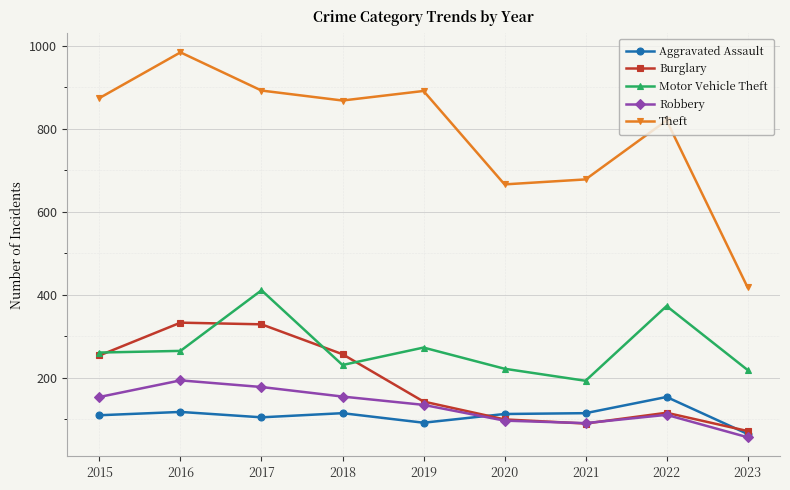

What is the value of the Motor Vehicle Theft point at the 8th from the left?

373